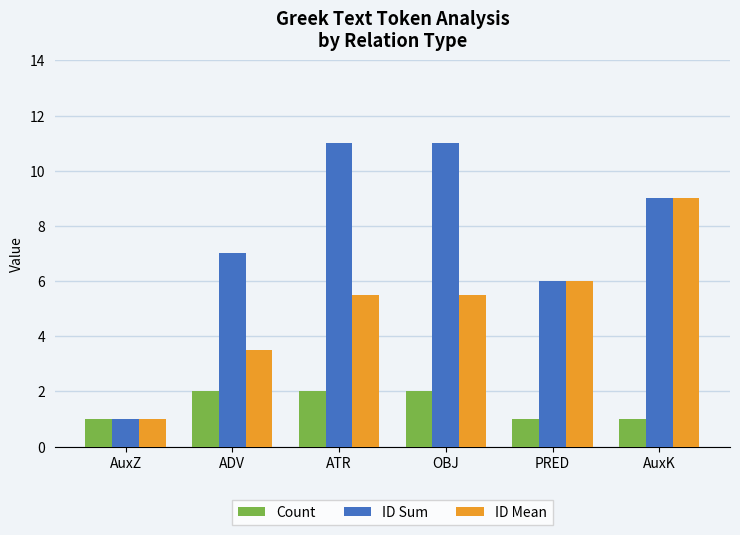

Read the Count value at ATR.

2.0